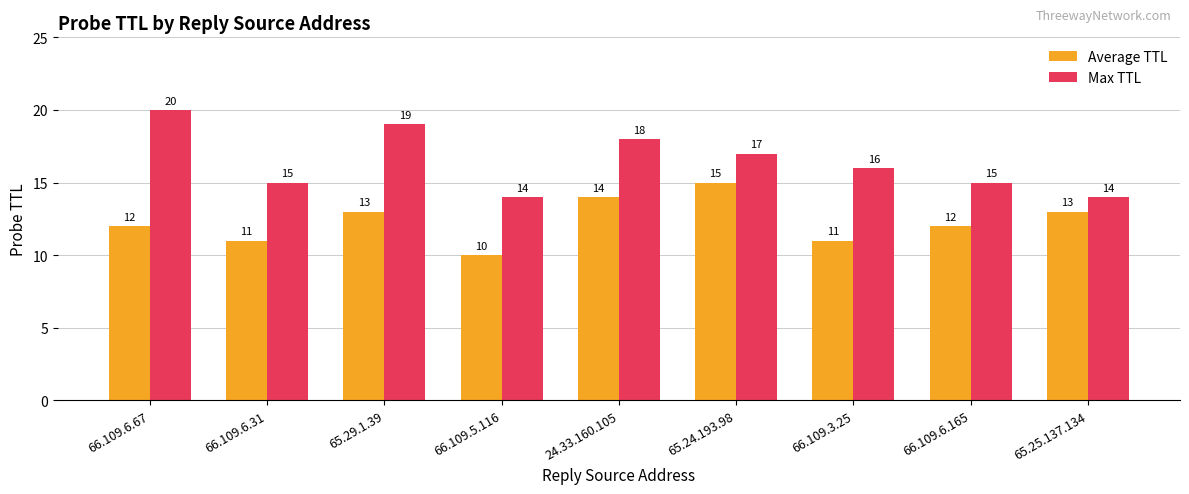

At which label does Max TTL reach its peak?

66.109.6.67